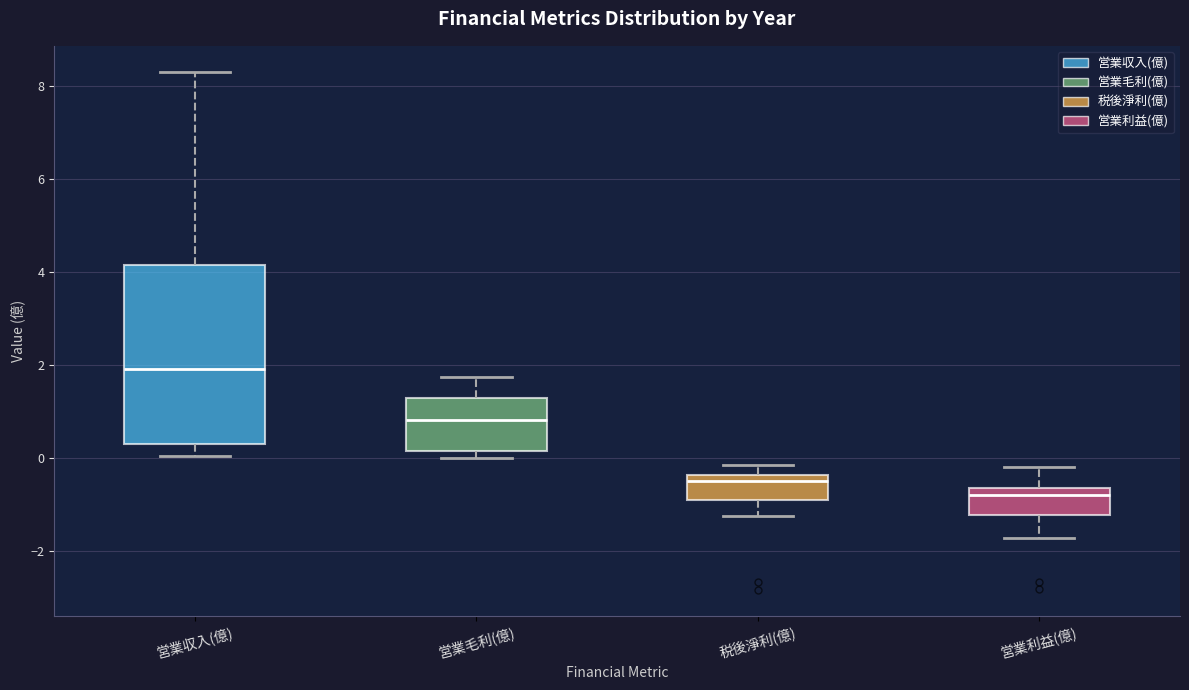

Reading left to right, read every box against the y-axis: the position of its median line, the range the box covers, and the ends of its whiskers. The values are not printed on the chart, so give them approximately, as read against the axis.

営業収入(億): median 2.0, box 0.4 to 4.2, whiskers 0.0 to 8.4
営業毛利(億): median 0.8, box 0.2 to 1.2, whiskers 0.0 to 1.8
税後淨利(億): median -0.6, box -1.0 to -0.4, whiskers -1.2 to -0.2
営業利益(億): median -0.8, box -1.2 to -0.6, whiskers -1.8 to -0.2